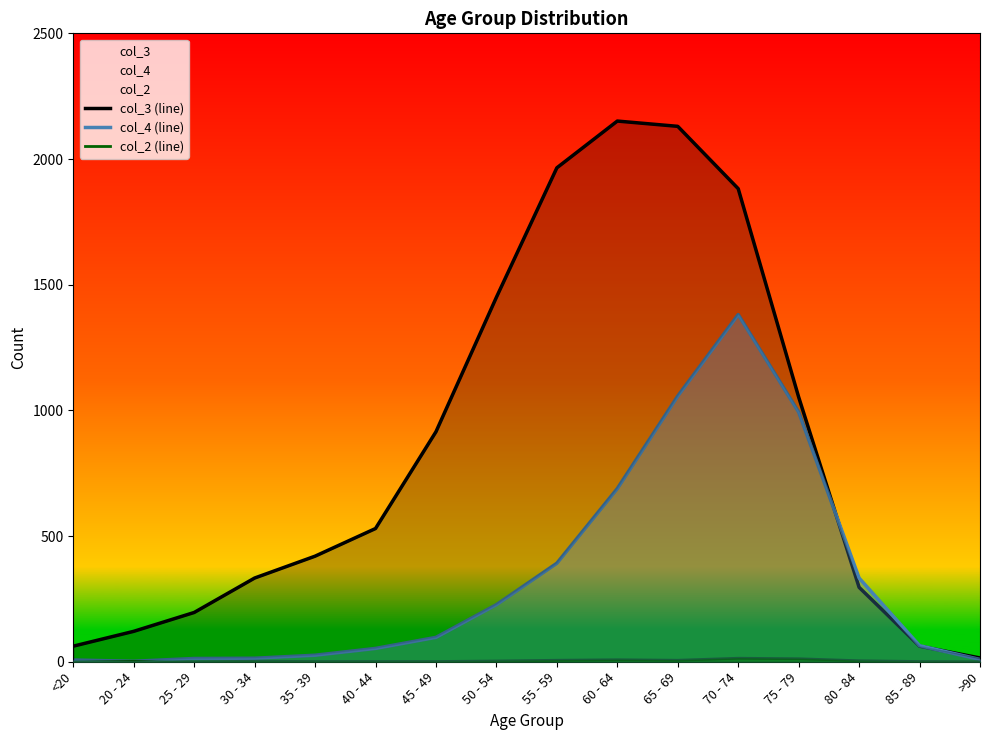

List the series in order of their overall mean, lowest first.

col_2 (line), col_4 (line), col_3 (line)